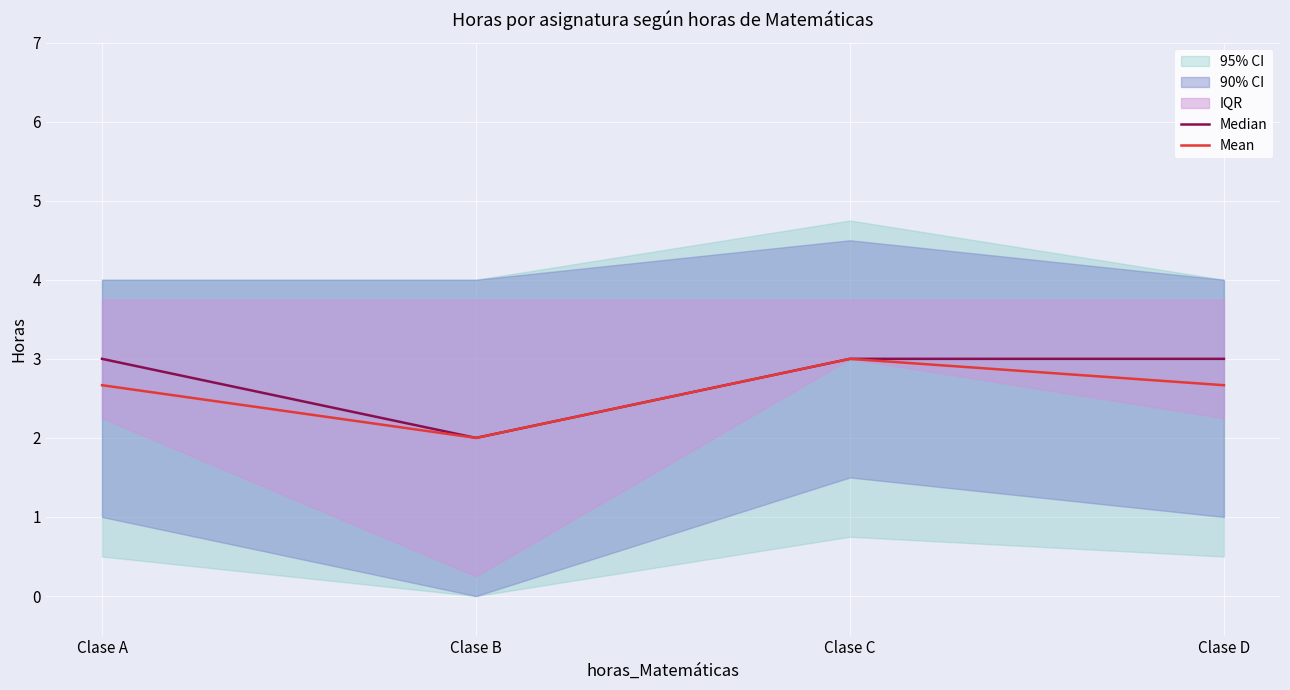

What is the average value of the Median series?

2.8